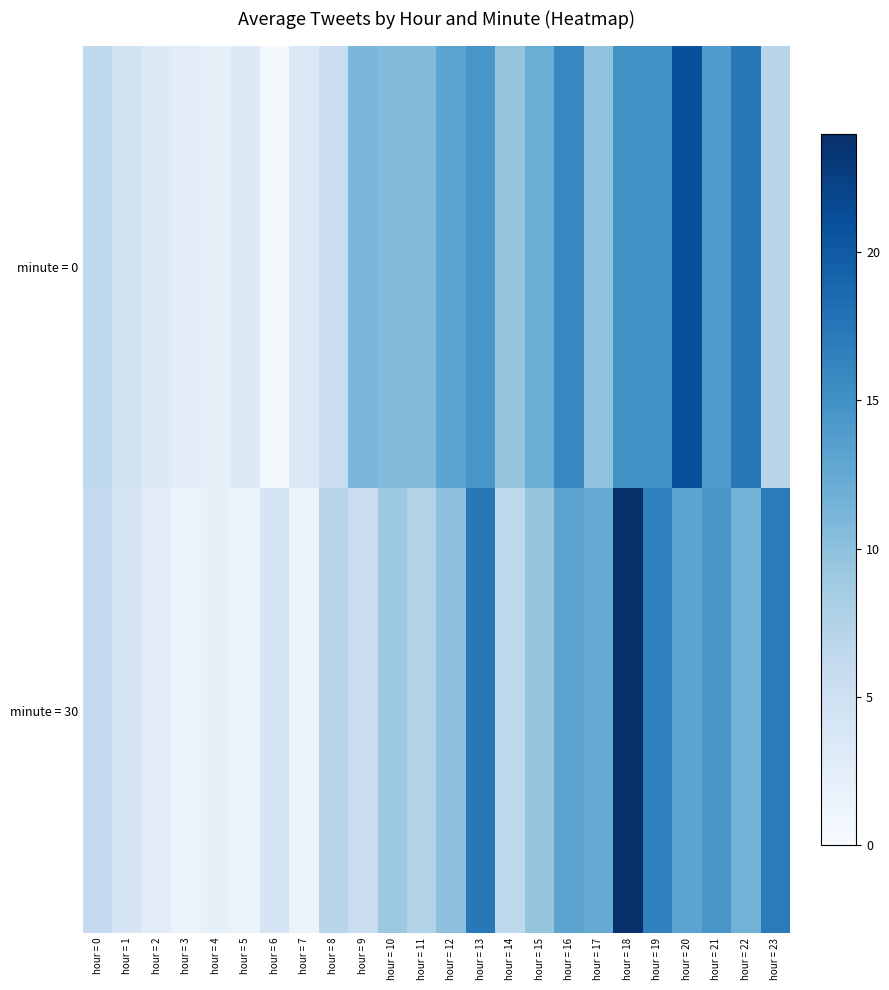

How many distinct data groups are displayed?

2